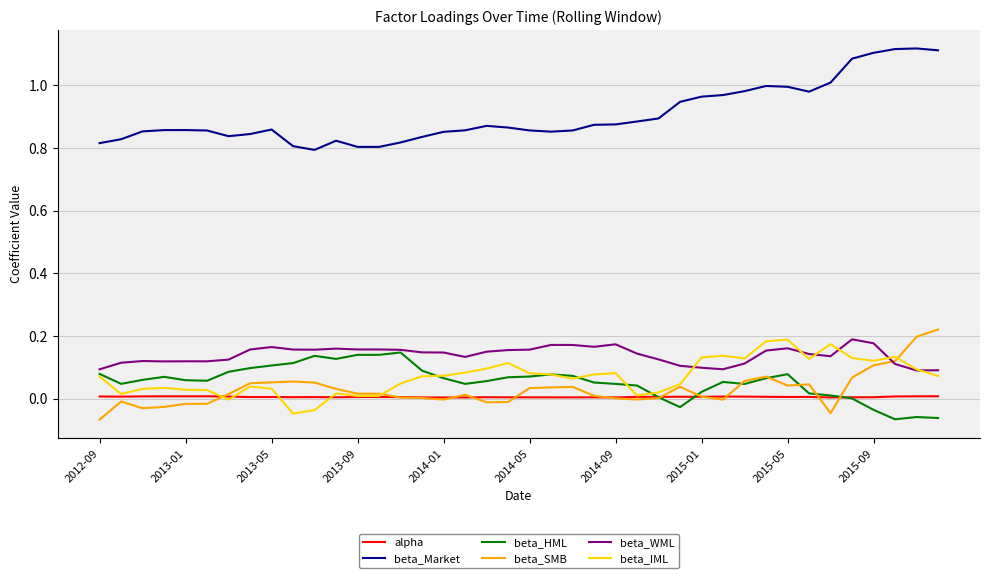

Which series has the widest spread of values?

beta_Market